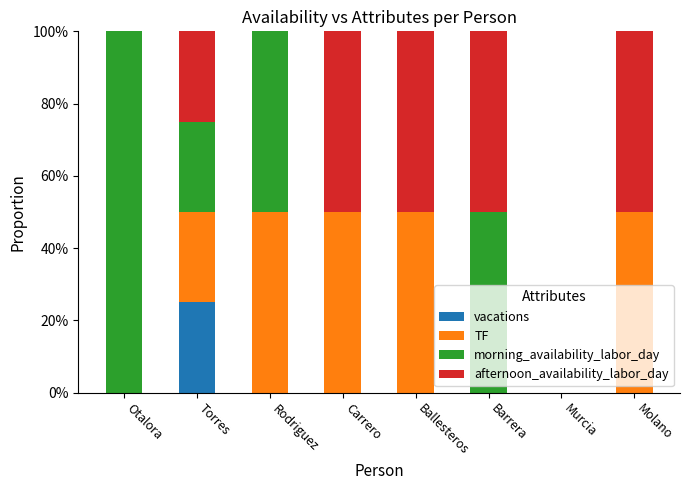

What is the maximum value for vacations?

25